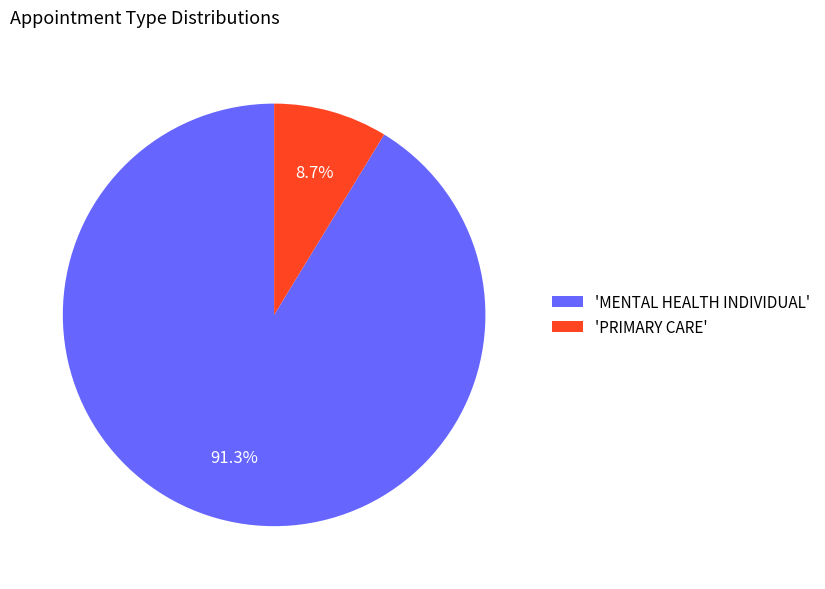

Which slice is the largest?

'MENTAL HEALTH INDIVIDUAL'